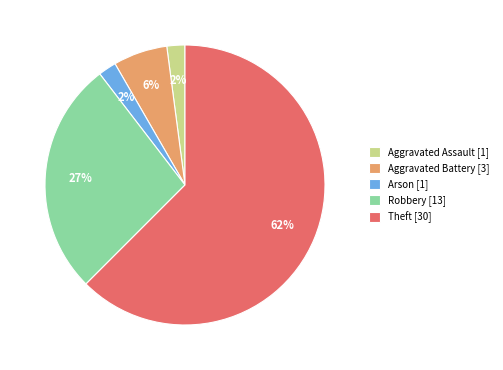

To the nearest percent, what portion does Aggravated Battery represent?

6%